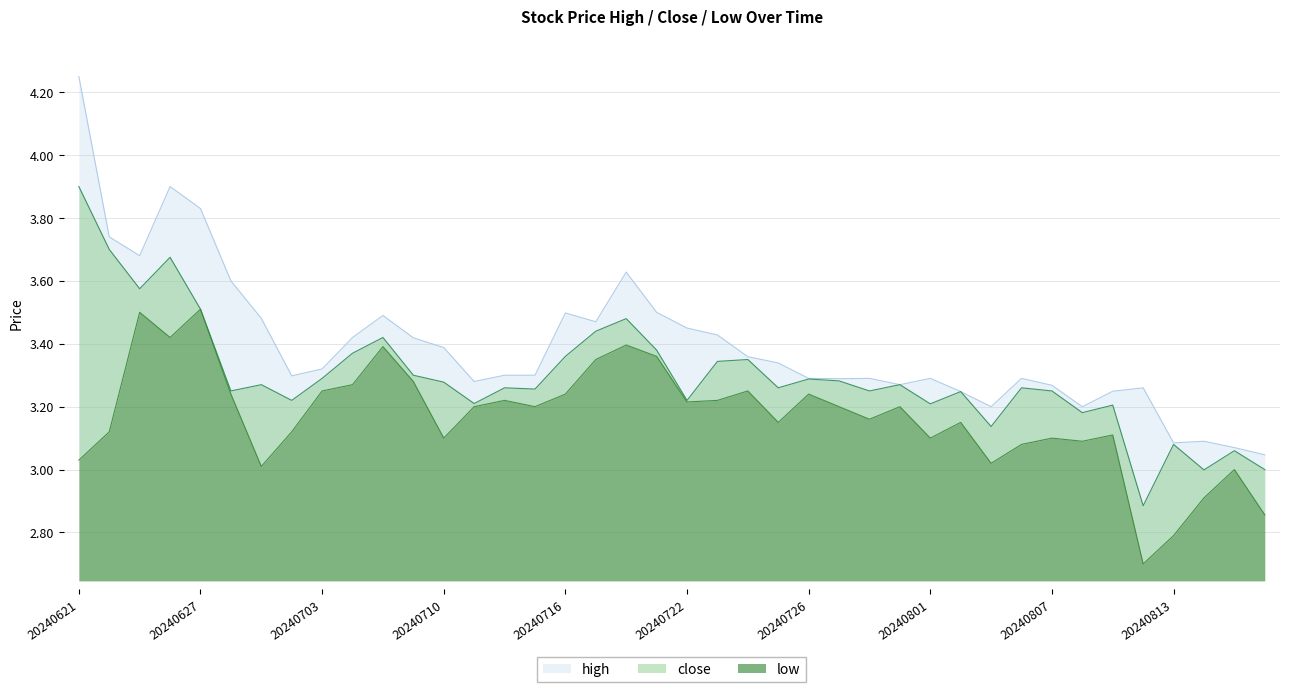

Is the value of high at 20240703 greater than the value of low at 20240816?

Yes